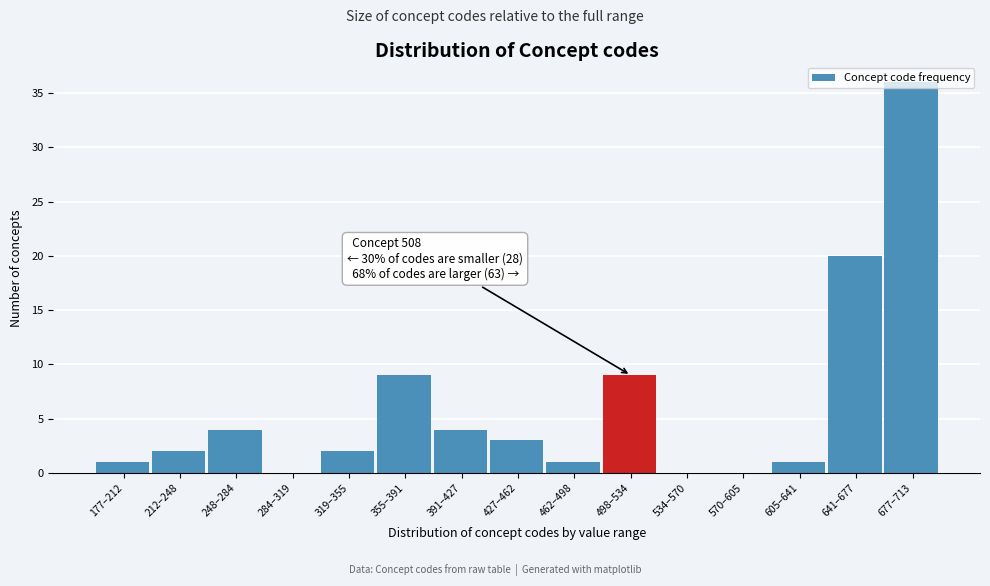

At which label is the value closest to 18?

641–677